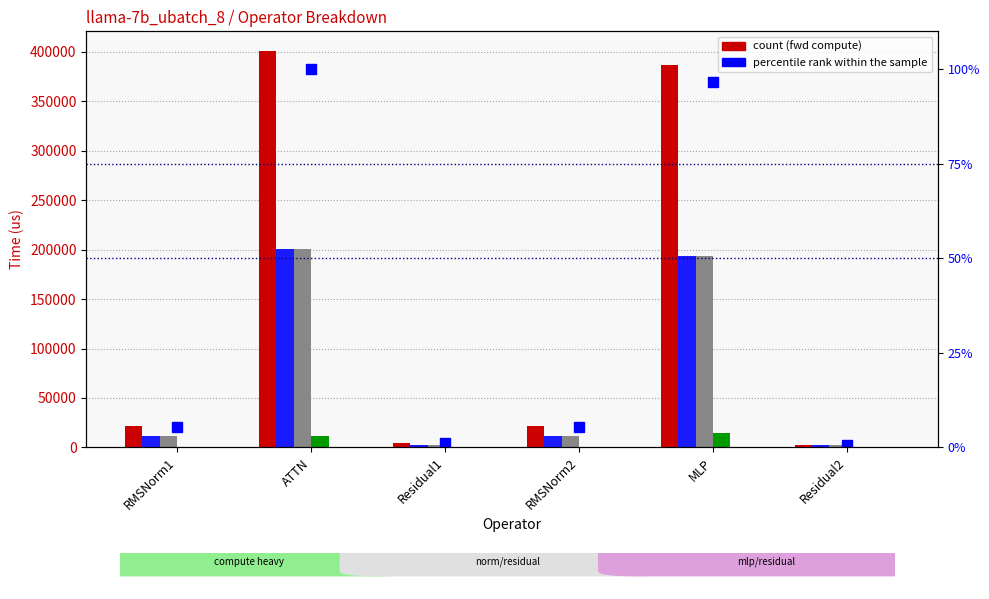

What is the label of the 2nd bar from the right?

MLP